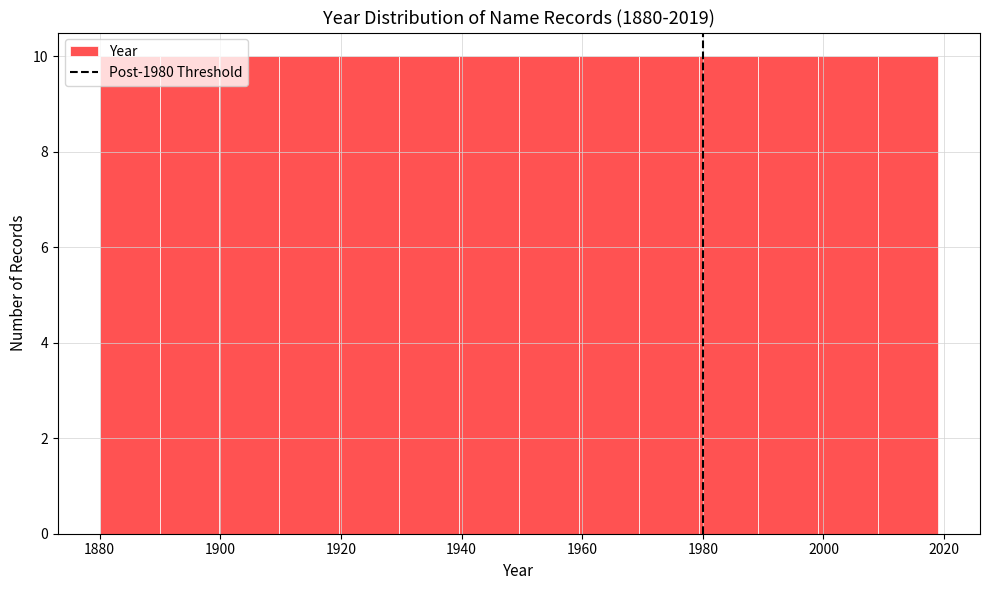

Reading left to right, list every bar in this chart as the range it spans on the x-axis followed by its height. Neither the bar edges nor the heights are printed on the chart, so give them approximately, as read against the axes.

1880 to 1890: 10
1890 to 1900: 10
1900 to 1910: 10
1910 to 1920: 10
1920 to 1930: 10
1930 to 1940: 10
1940 to 1950: 10
1950 to 1960: 10
1960 to 1970: 10
1970 to 1980: 10
1980 to 1990: 10
1990 to 2000: 10
2000 to 2010: 10
2010 to 2020: 10